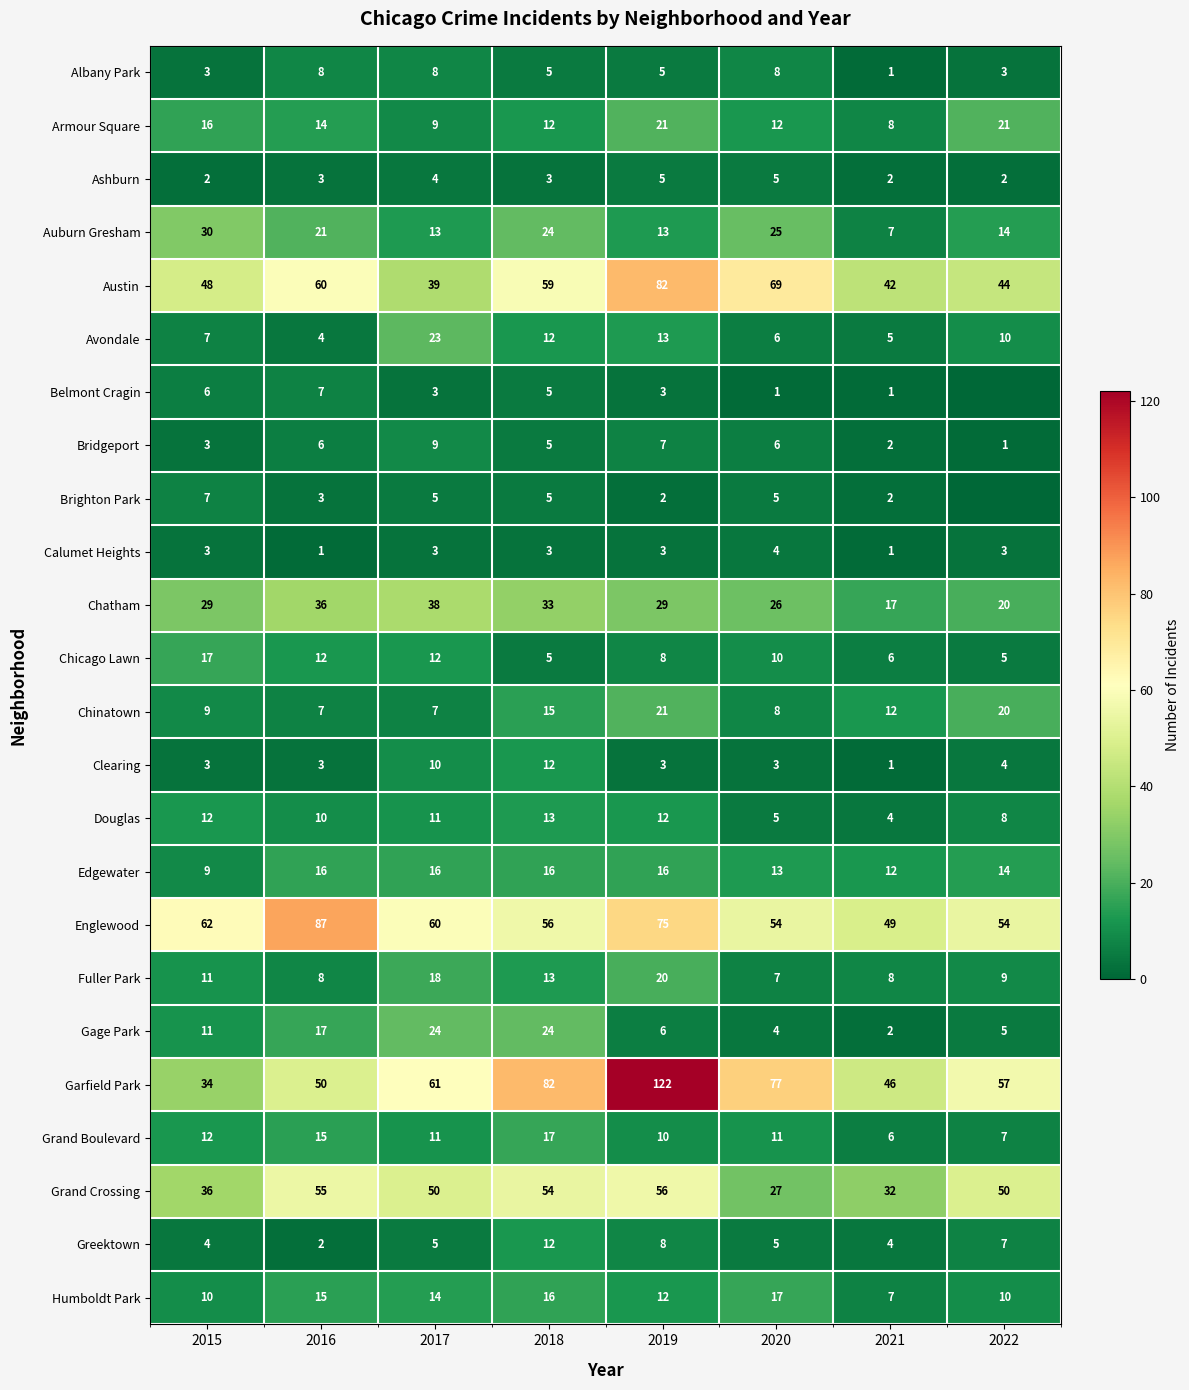

Between 2017 and 2020, which is larger?

2017